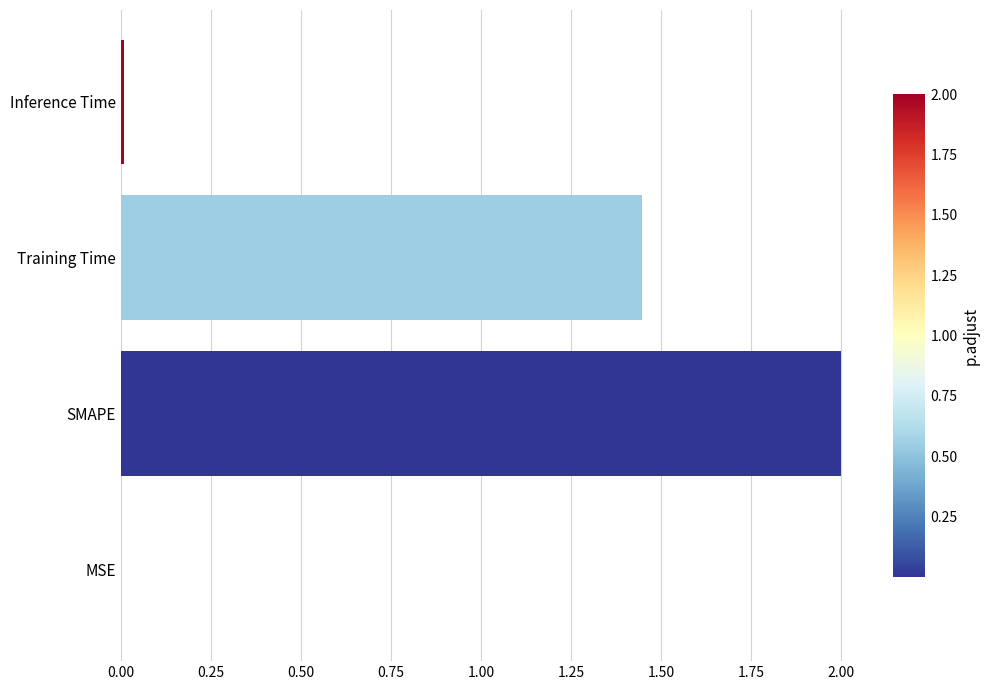

Which label corresponds to the largest value in the chart?

SMAPE